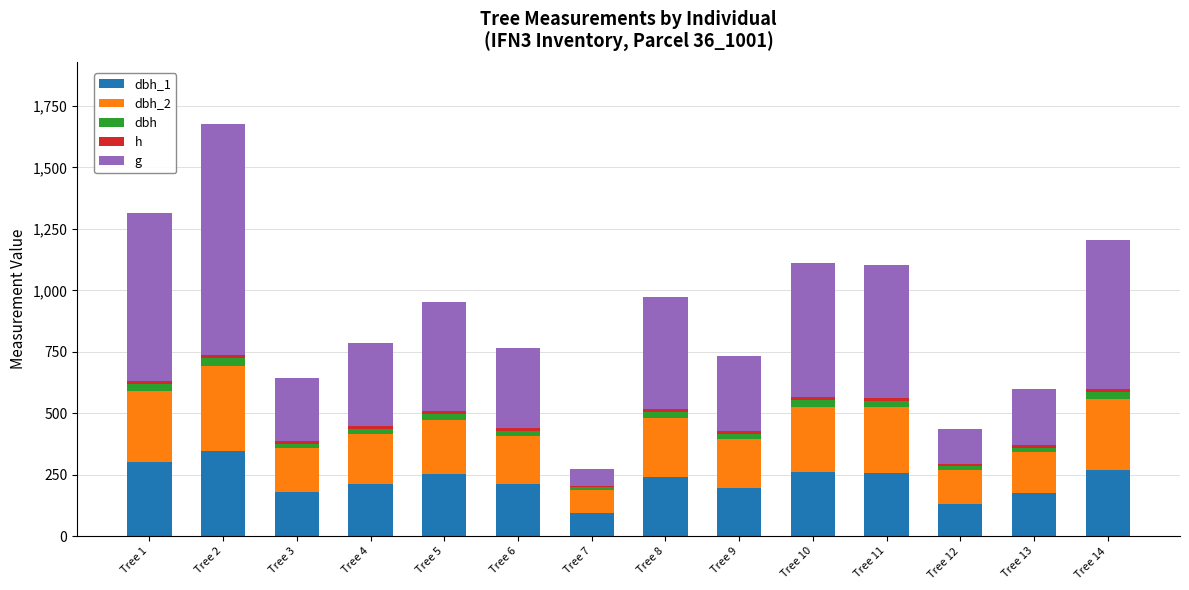

What is the sum of all dbh_1 values?

3130.0